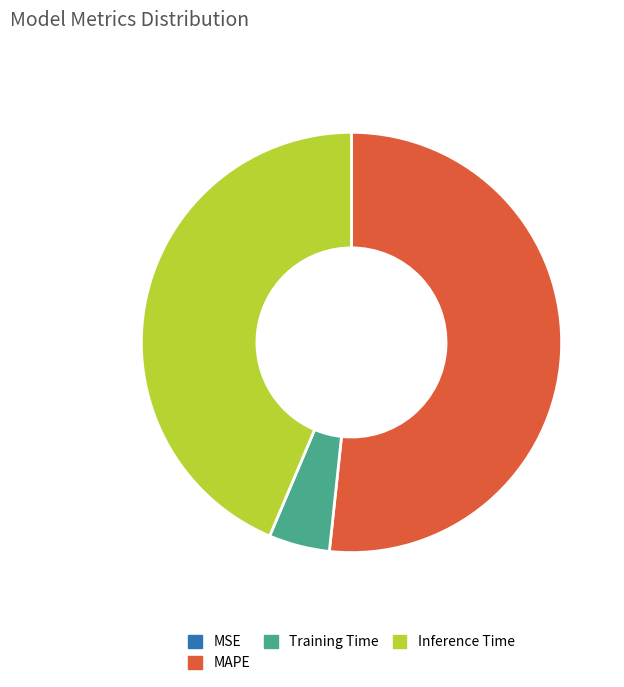

True or false: MAPE accounts for 52% of the total.

True